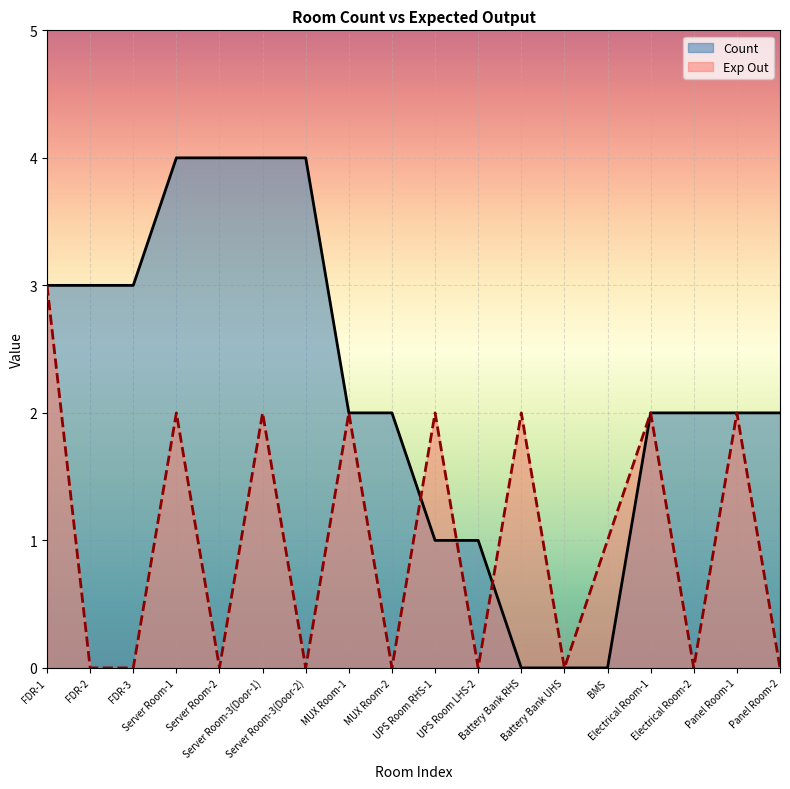

At which label does Count reach its peak?

Server Room-1